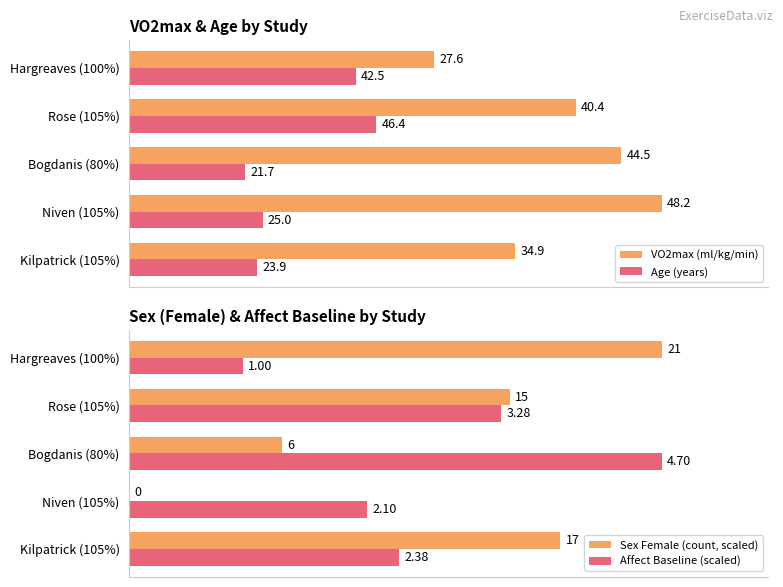

At which label is VO2max (ml/kg/min) closest to 78?

Kilpatrick (105%)